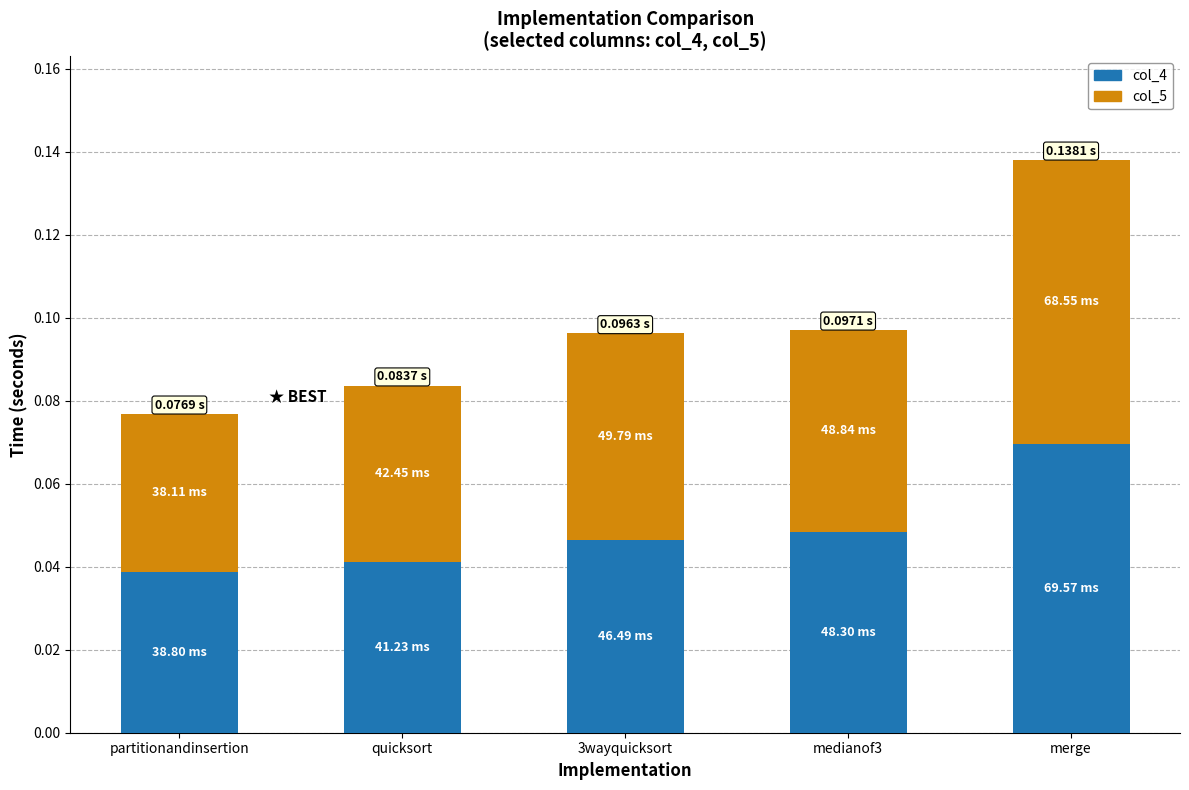

What are all the series names shown in the legend?

col_4, col_5